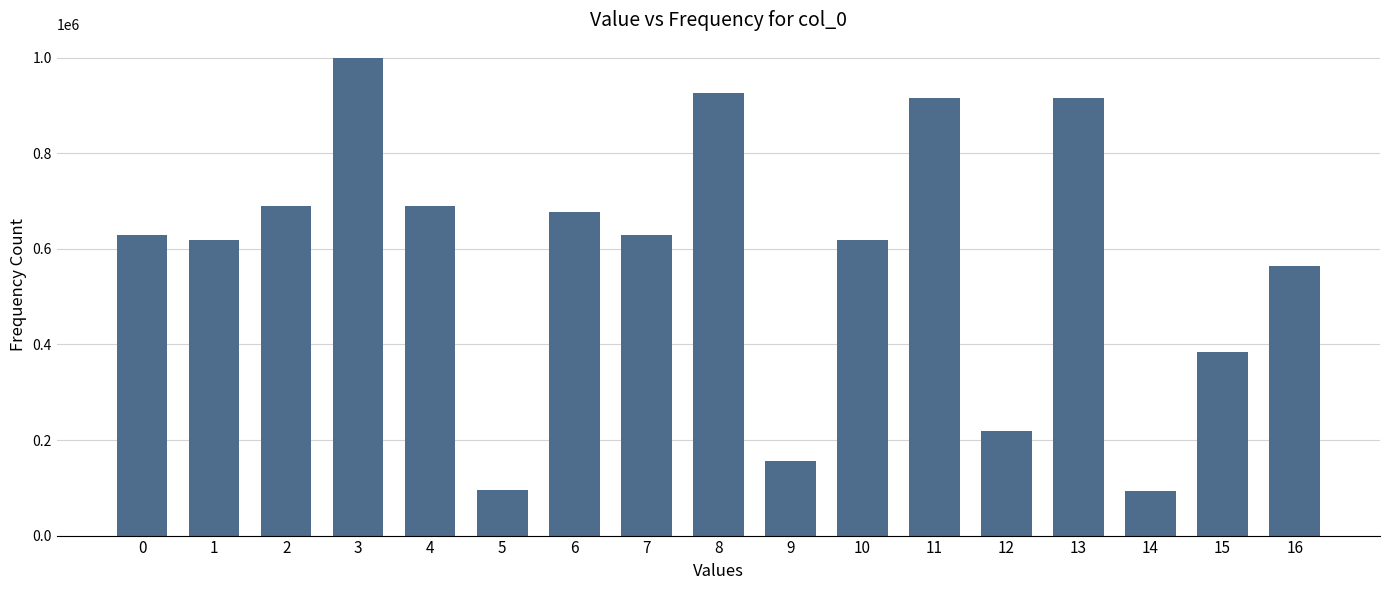

What is the difference between the second highest and second lowest values?

830404